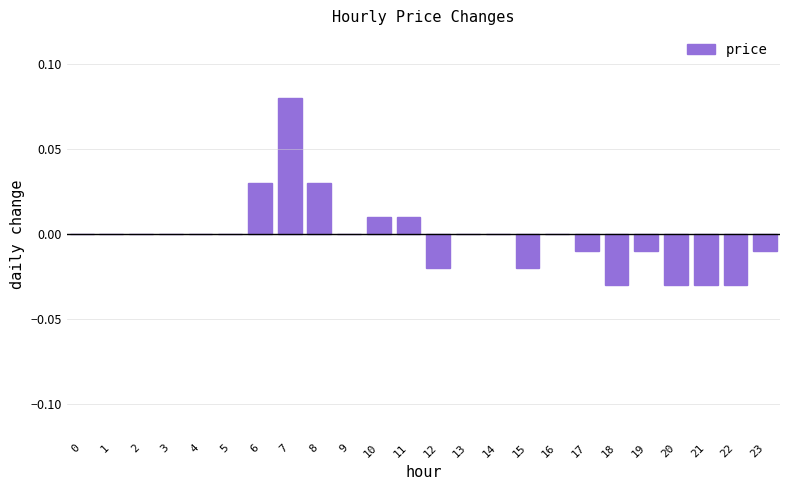

Is it true that the value at 5 is -0.1?

False